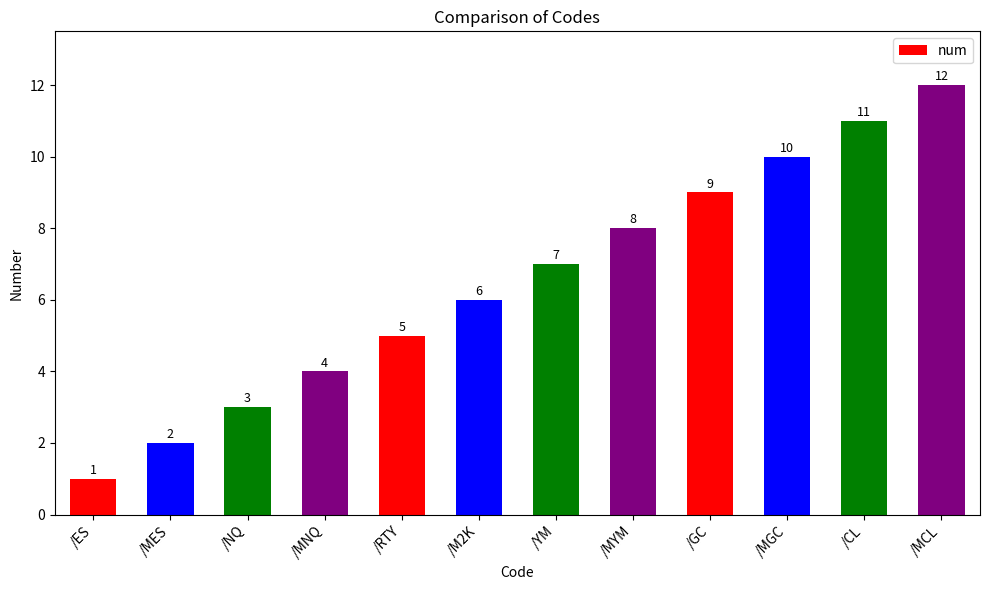

Reading left to right, list all the values displayed in this chart.

/ES=1	/MES=2	/NQ=3	/MNQ=4	/RTY=5	/M2K=6	/YM=7	/MYM=8	/GC=9	/MGC=10	/CL=11	/MCL=12